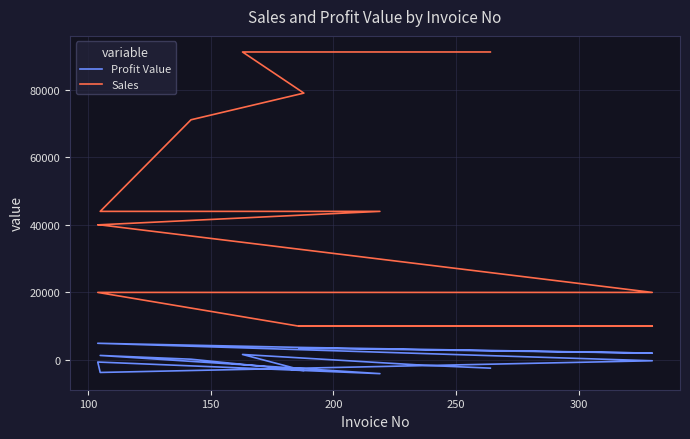

What is the lowest value of the Profit Value series?

-4056